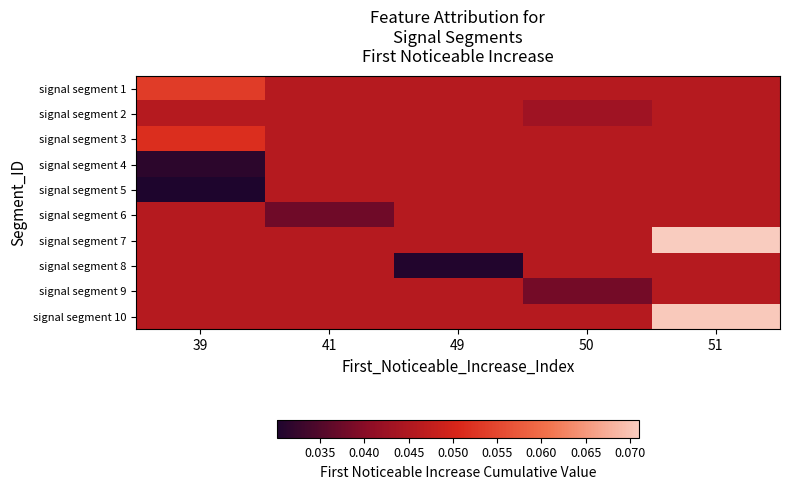

Which has a higher value, 49 or 50?

49